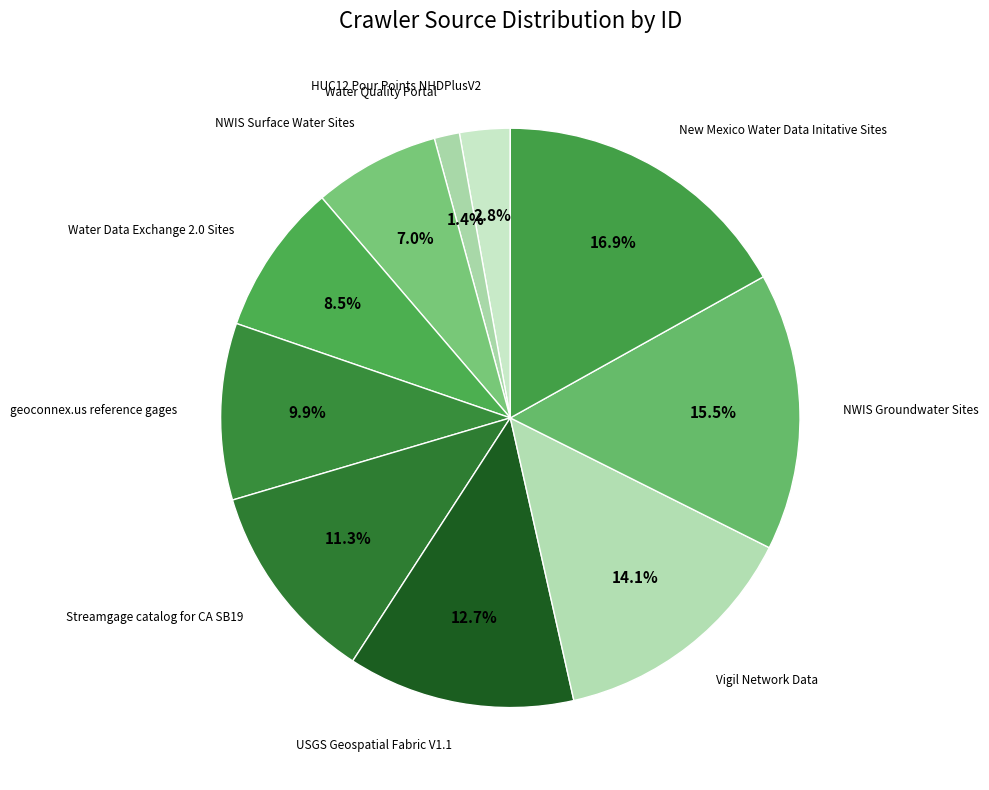

Count the number of slices in the pie.

10